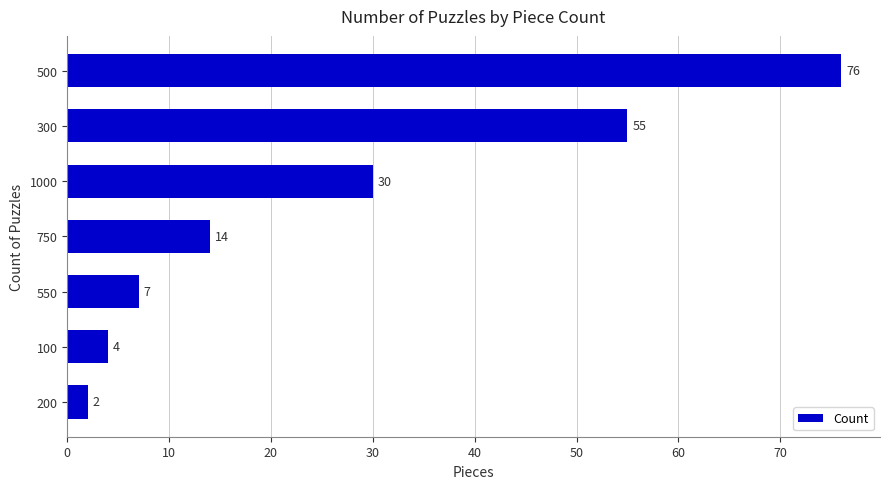

What is the smallest value displayed?

2